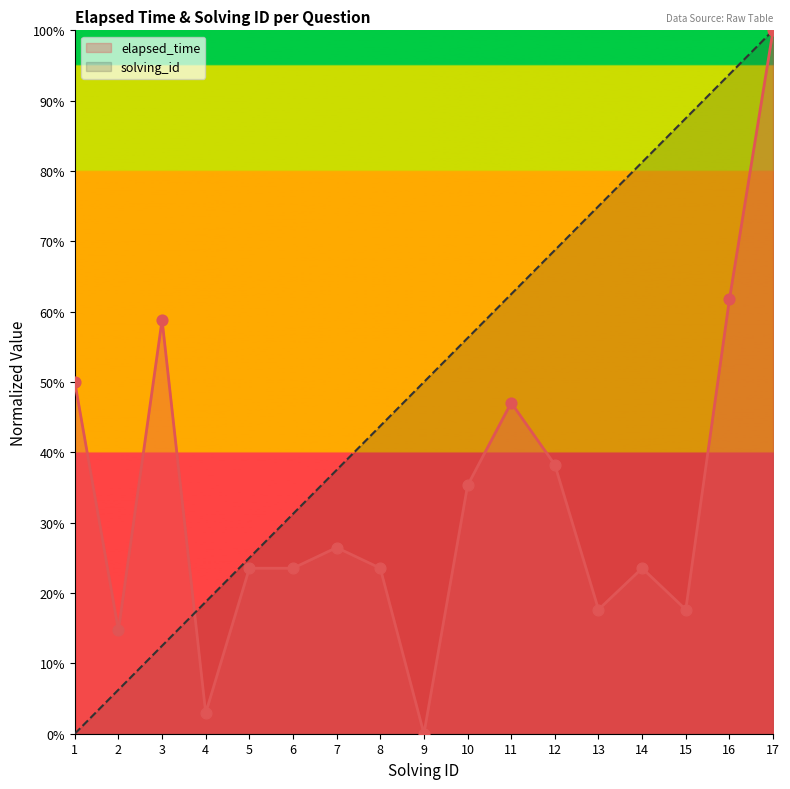

Is the value of solving_id at 9 greater than the value of elapsed_time at 11?

Yes